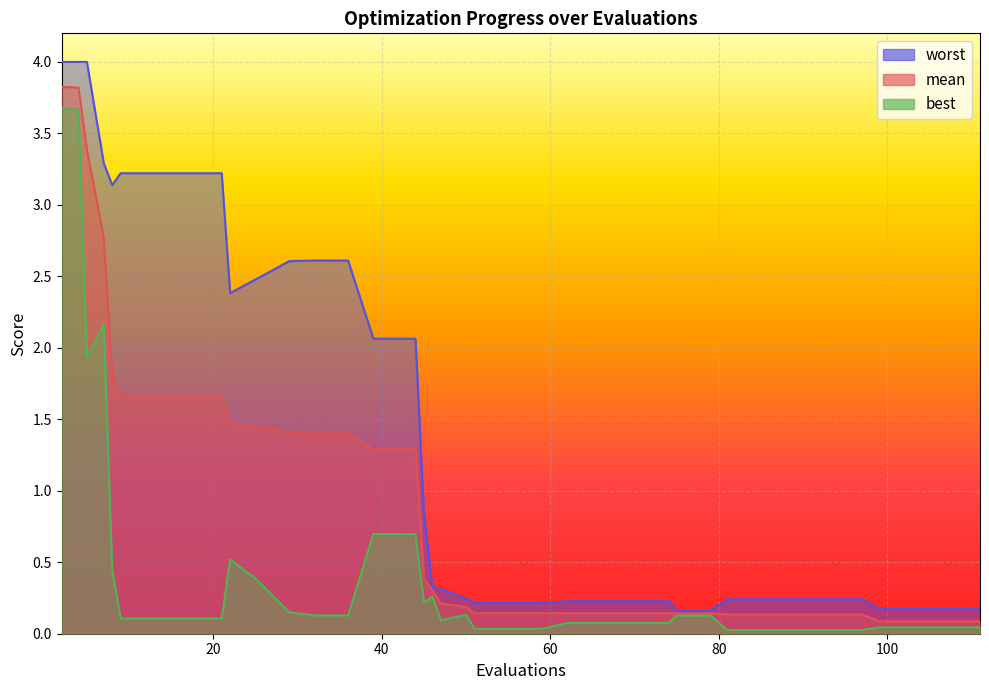

Which series has the largest total across all categories?

worst